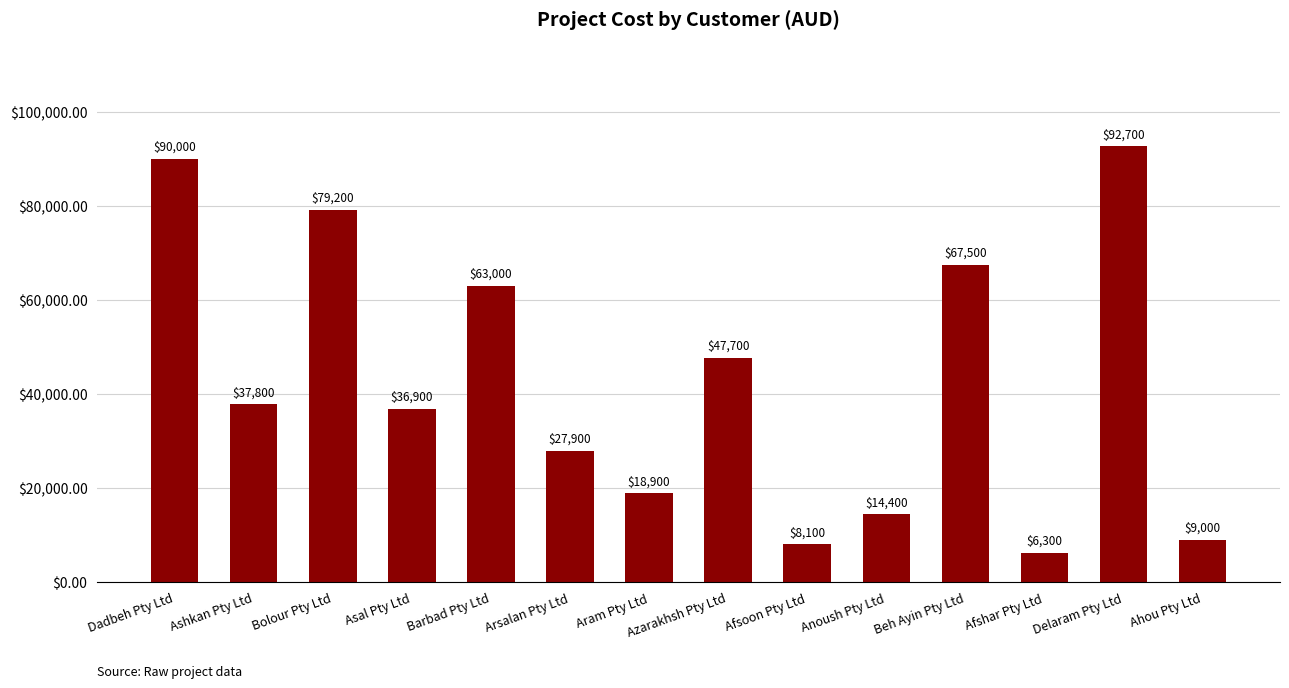

At which label is the value closest to 49500?

Azarakhsh Pty Ltd